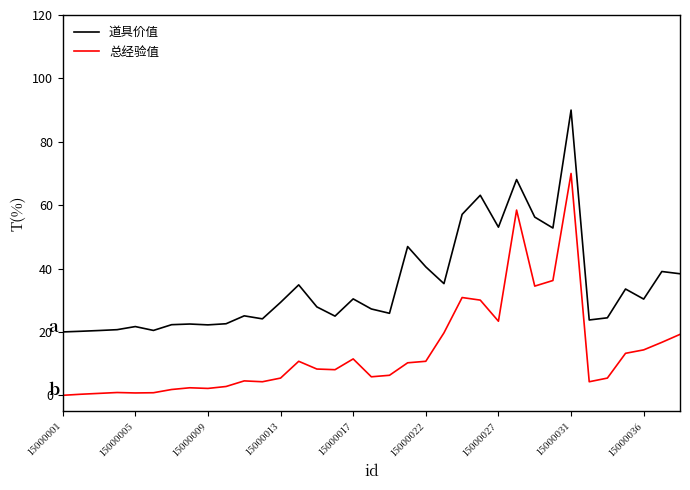

Rank the series by their average value, from lowest to highest.

总经验值, 道具价值